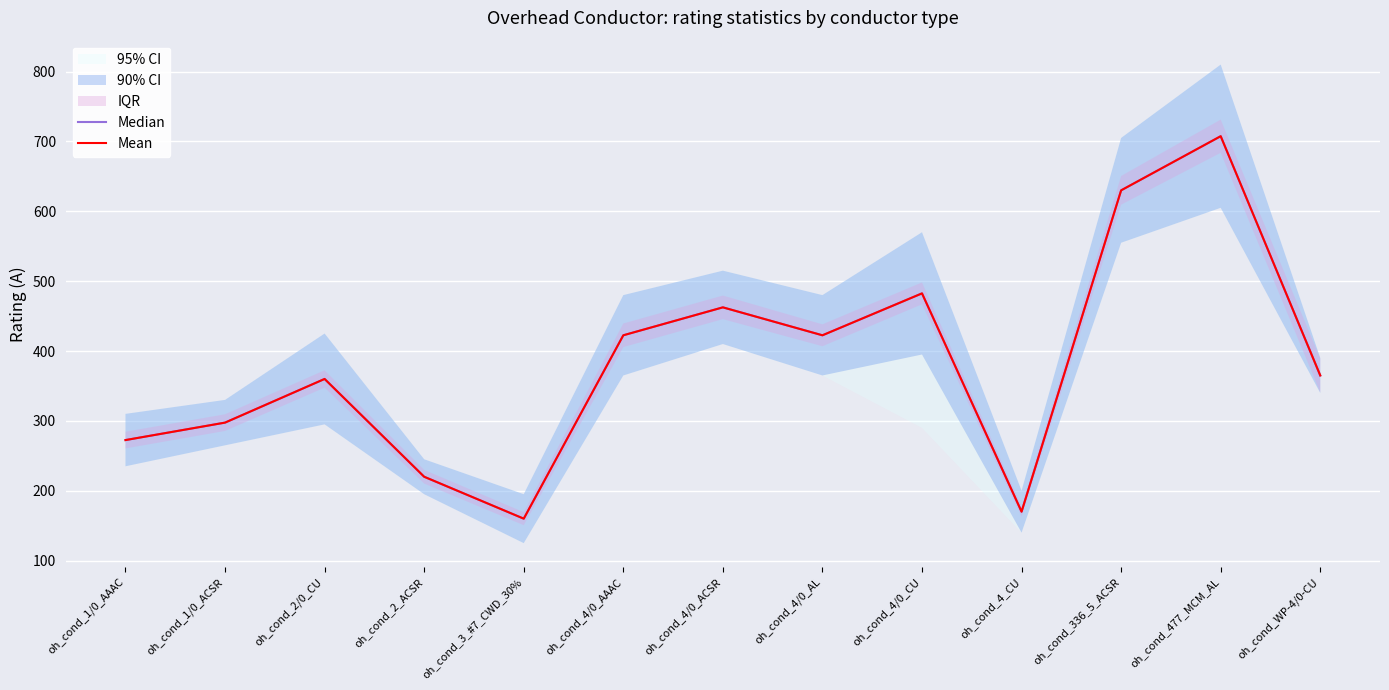

True or false: Median and Mean intersect in this chart.

False